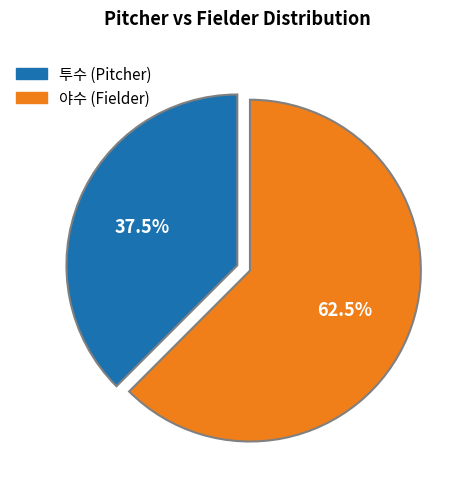

Does any single category account for the majority?

Yes